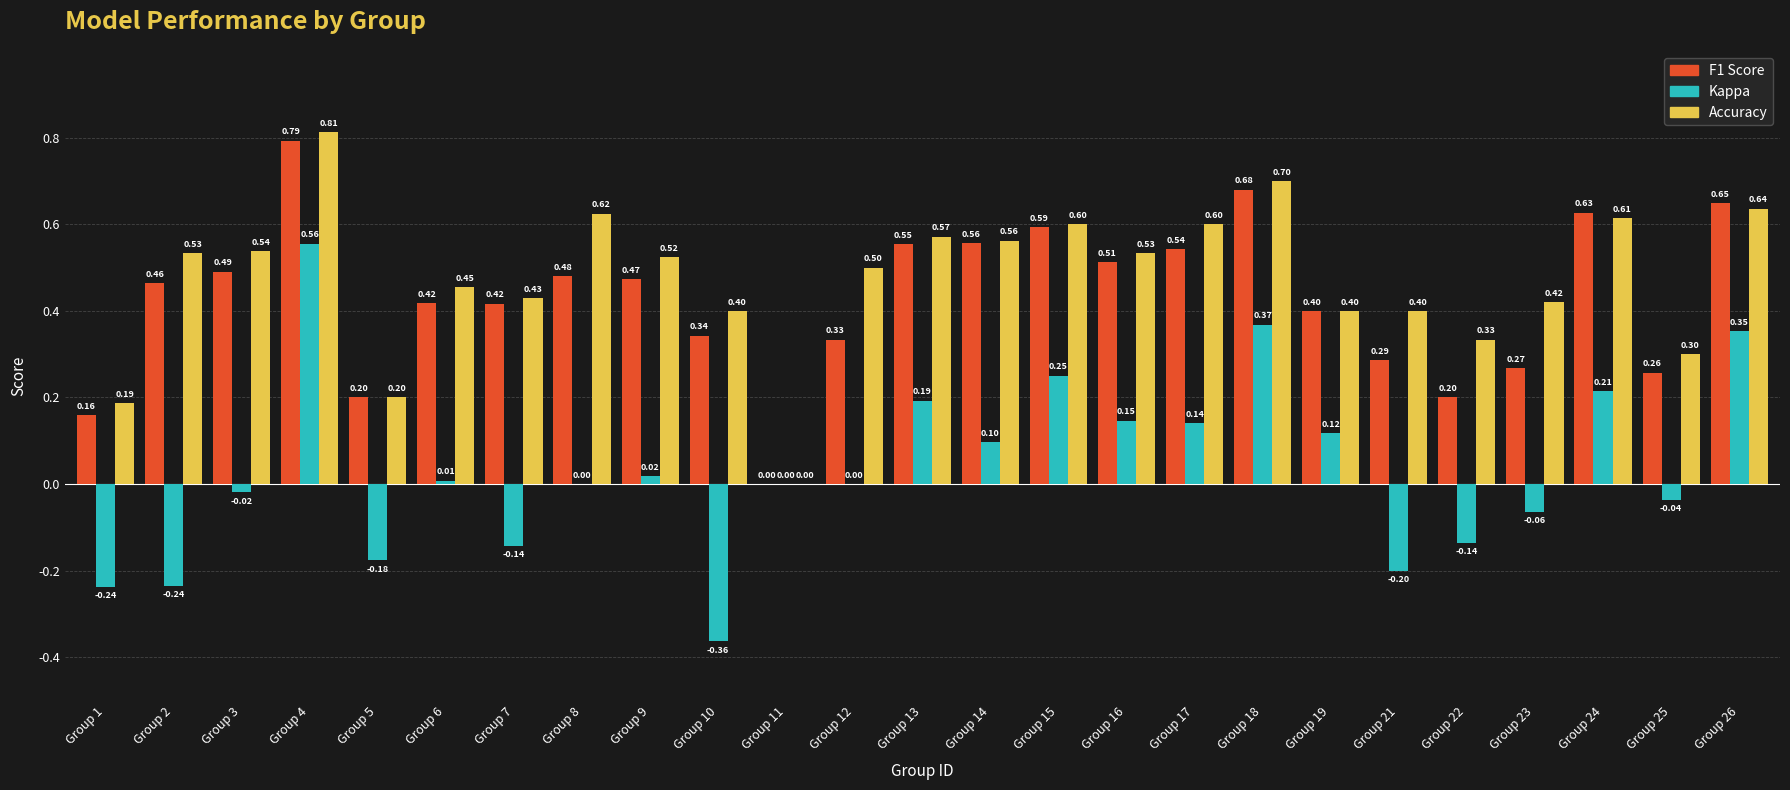

How many data points does each series have?

25